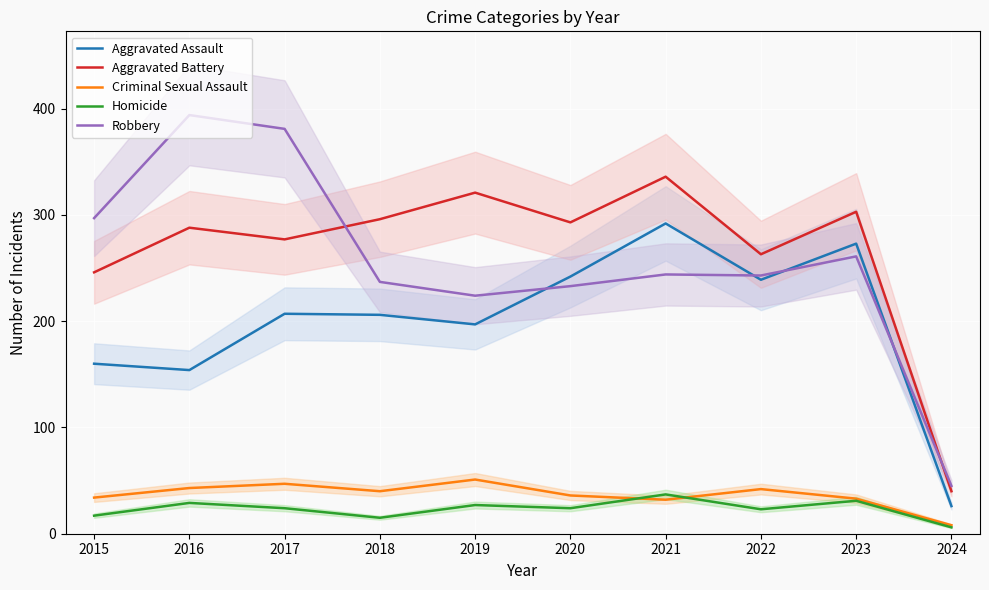

Is it true that Aggravated Battery equals 76 at 2021?

False